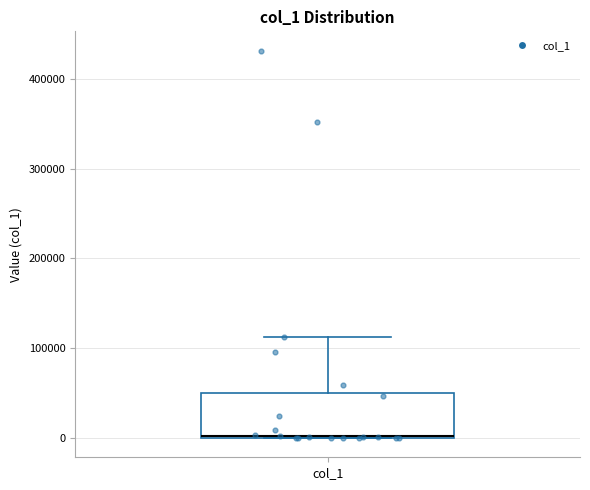

Where is the lower edge of the box for col_1 on the y-axis? The values are not printed on the chart, so give them approximately, as read against the axis.

0